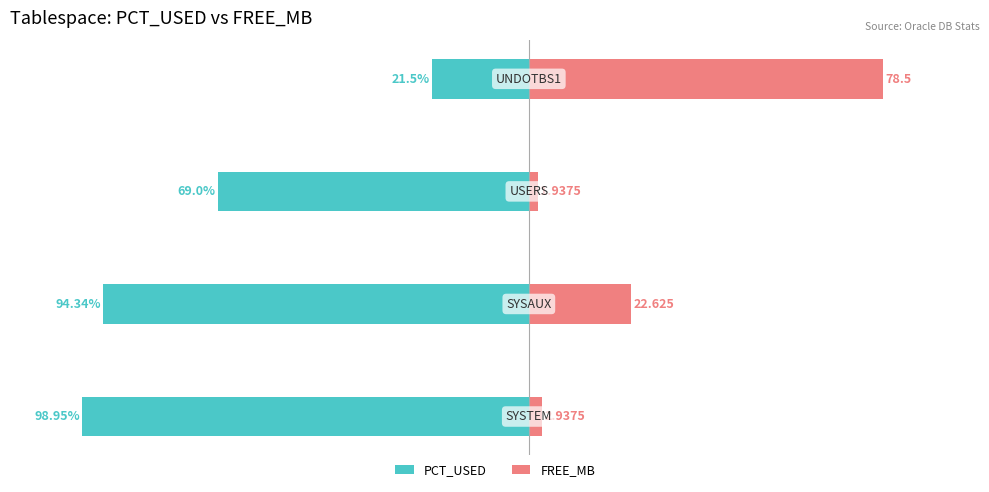

Where does the FREE_MB series first go above 22?

1